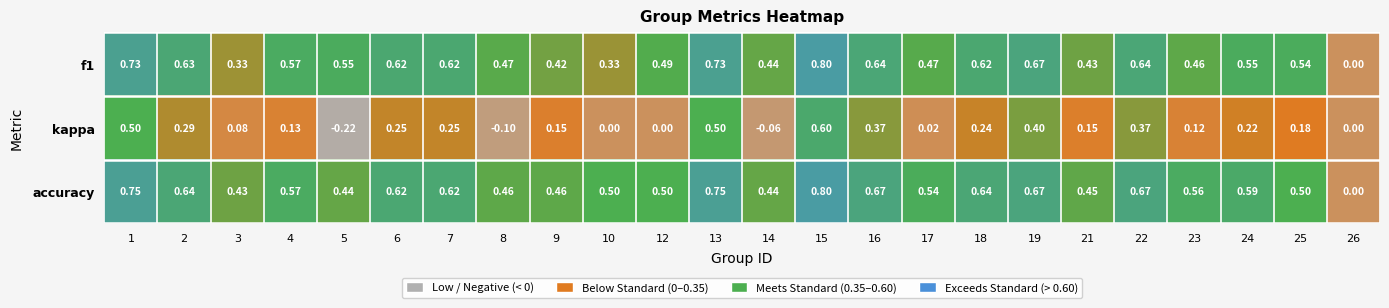

Which series has the largest range (max minus min)?

kappa